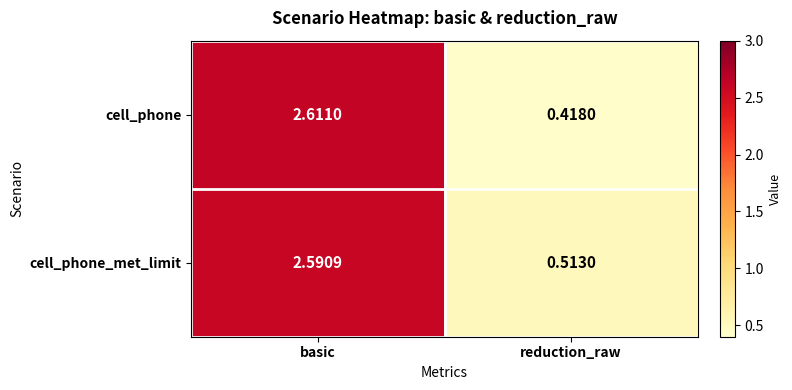

How many data points in cell_phone_met_limit are above 2?

1